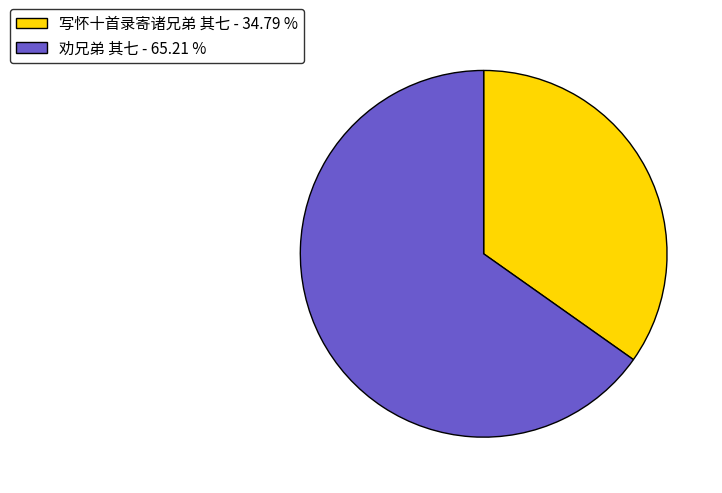

Approximately how many times larger is the value at 写怀十首录寄诸兄弟 其七 compared to 劝兄弟 其七?

0.5